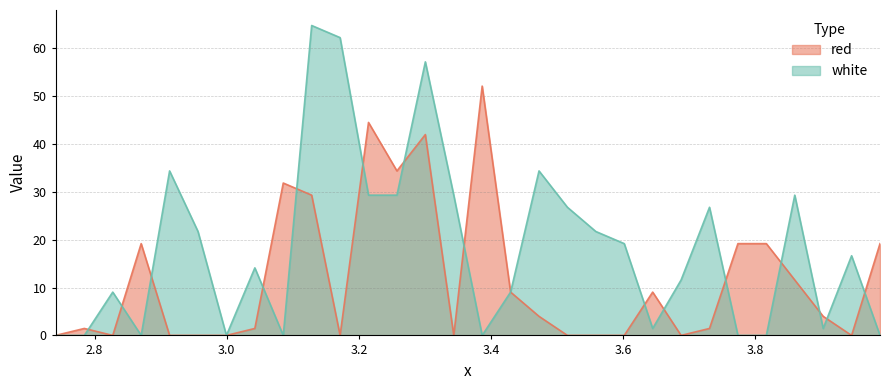

Which series has the largest total across all categories?

white